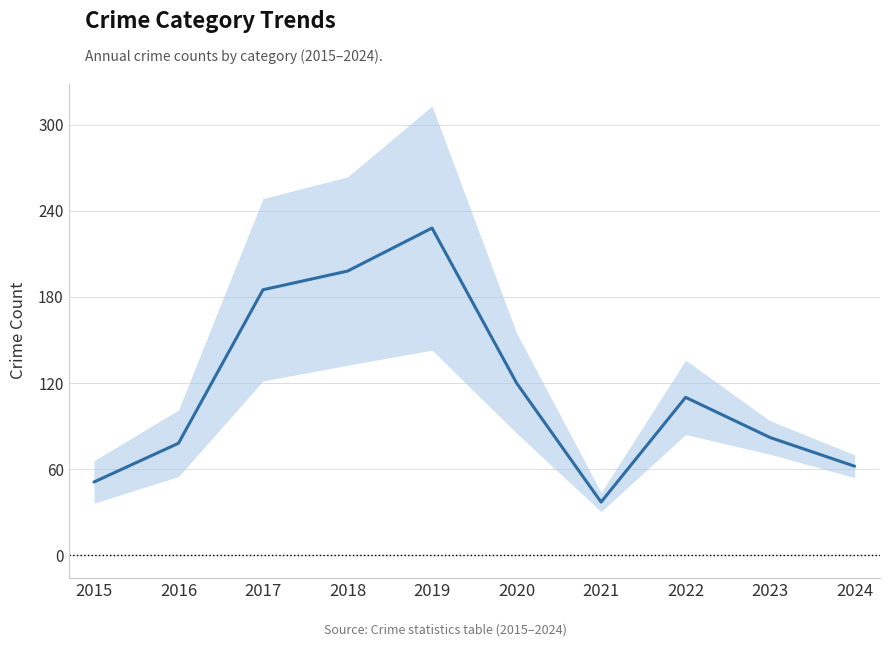

True or false: the data shows 49 at 2017.

False